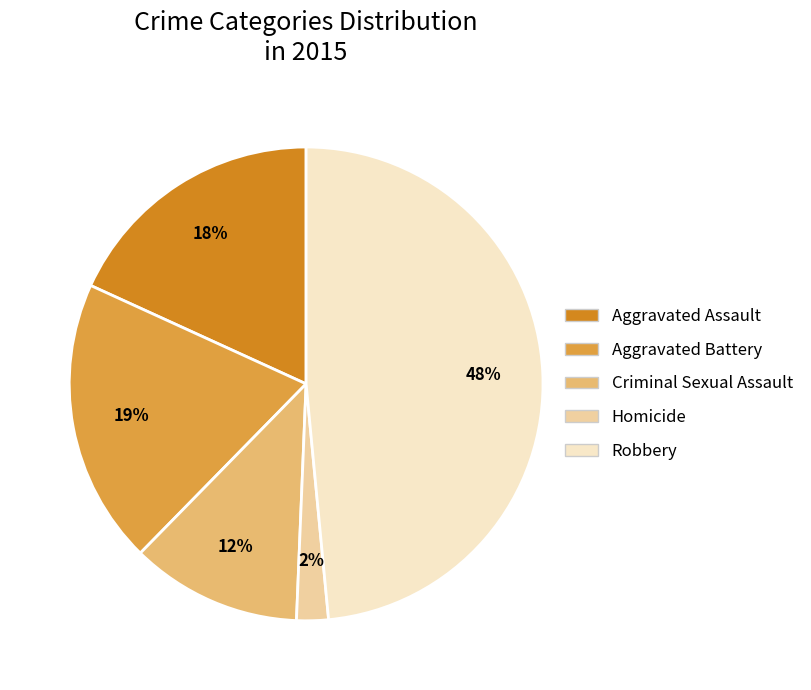

Rank the categories by value from lowest to highest.

Homicide, Criminal Sexual Assault, Aggravated Assault, Aggravated Battery, Robbery